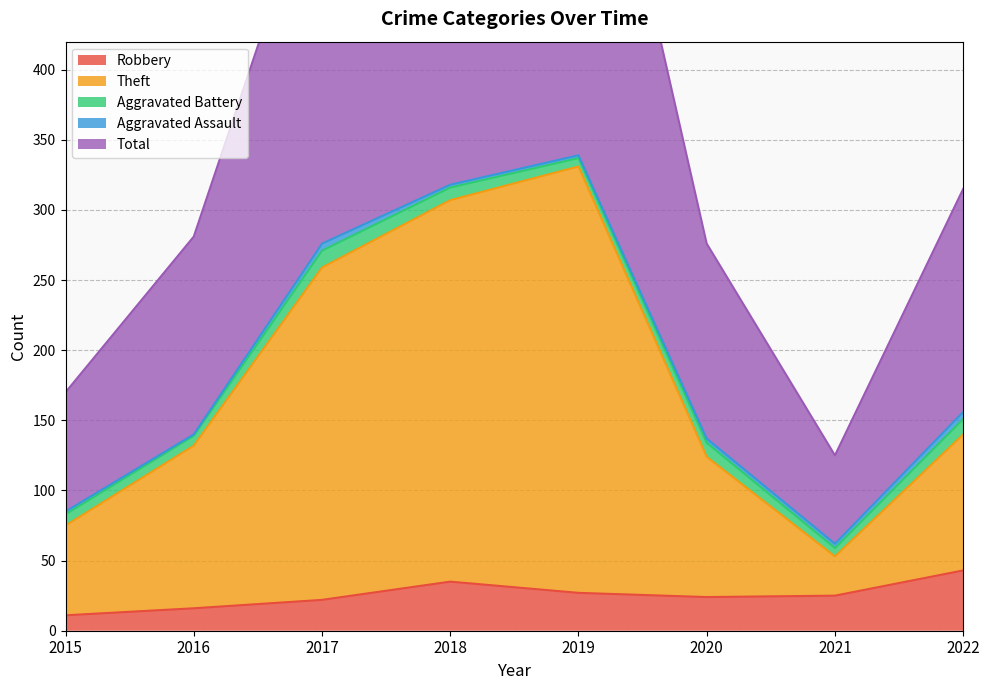

What is the value of the Theft point at the 5th from the left?

331